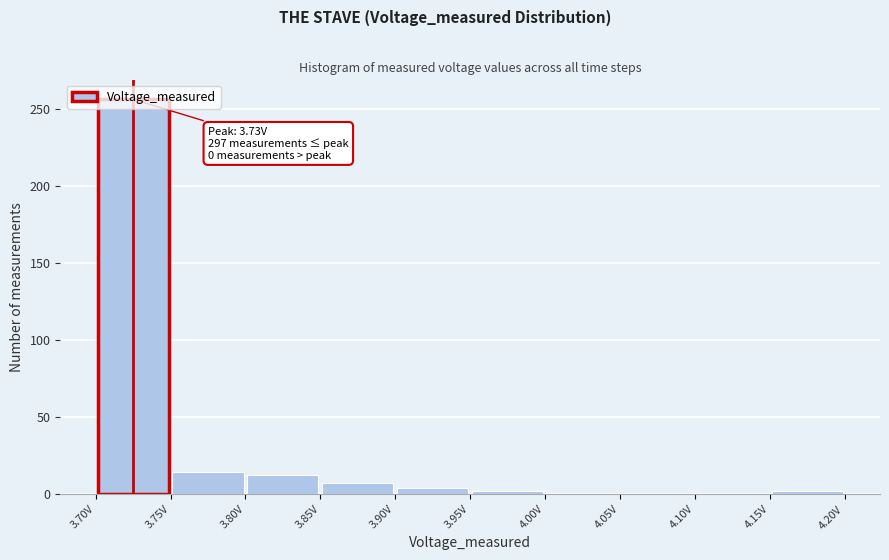

Which range on the x-axis has the tallest bar?

3.70 to 3.75